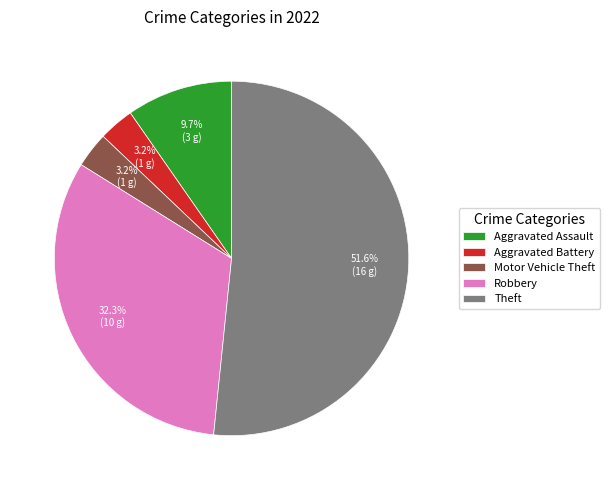

Between Aggravated Assault and Robbery, which is larger?

Robbery